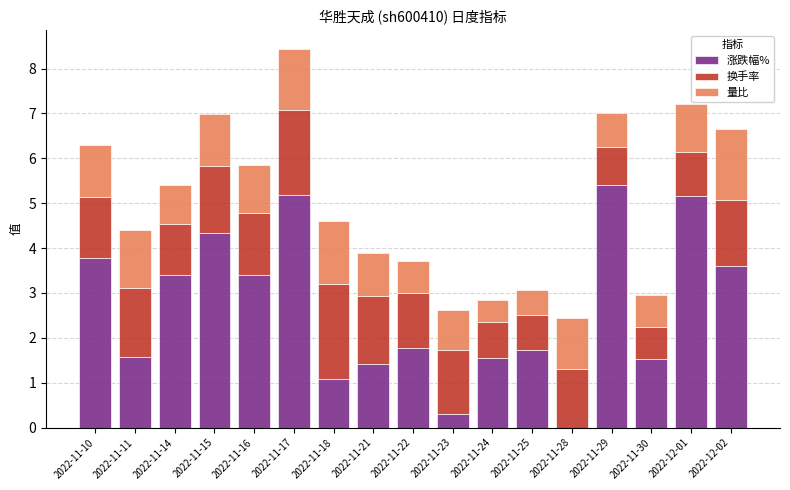

At which category is the sum across all series the highest?

2022-11-17